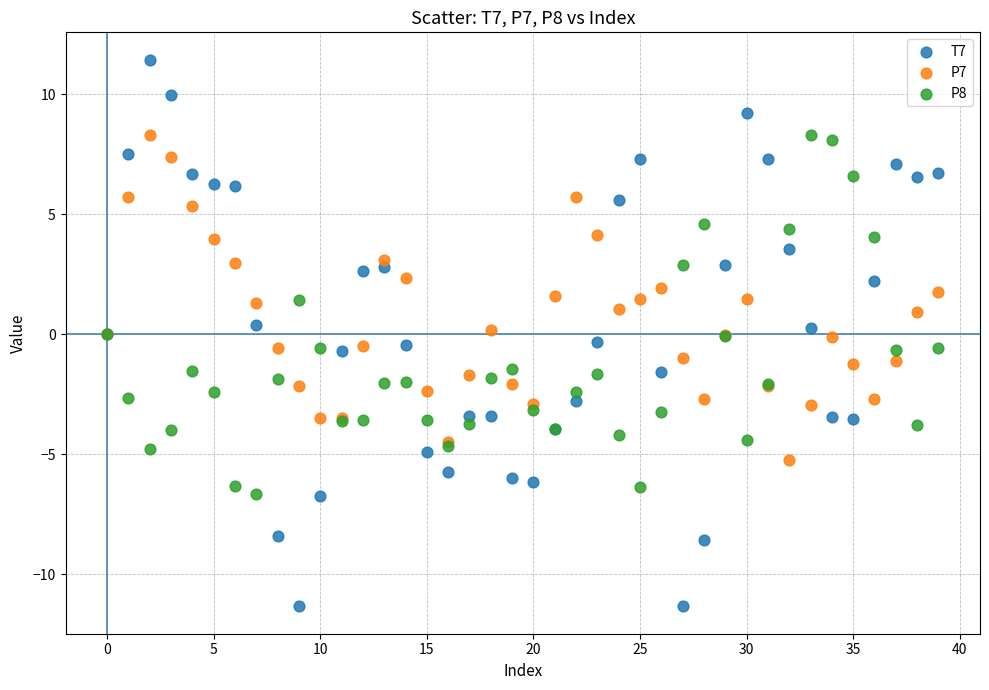

Which series contains the lowest Y value?

T7